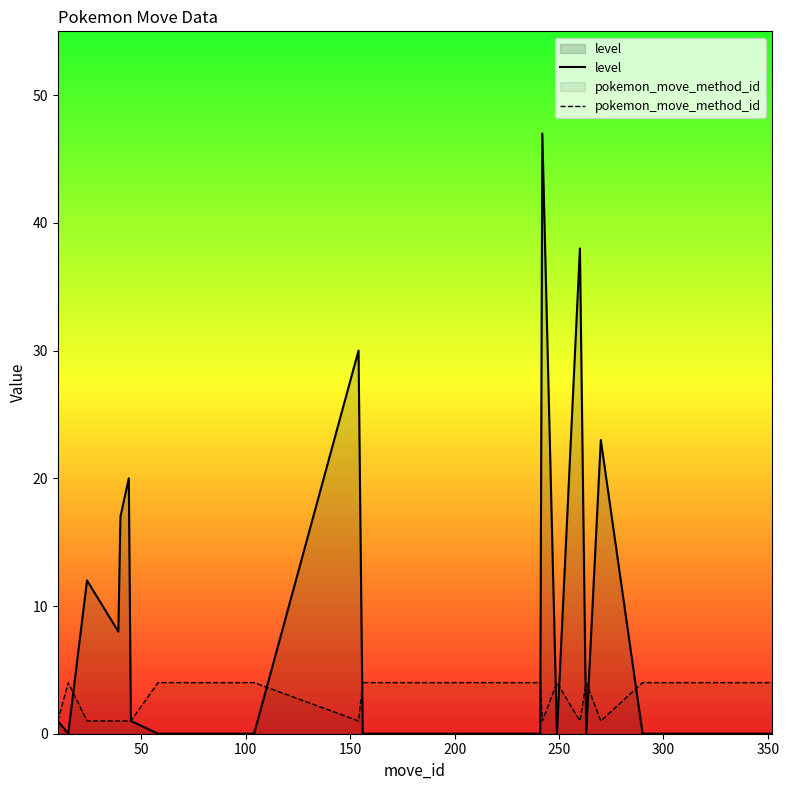

Which series has the largest total across all categories?

level